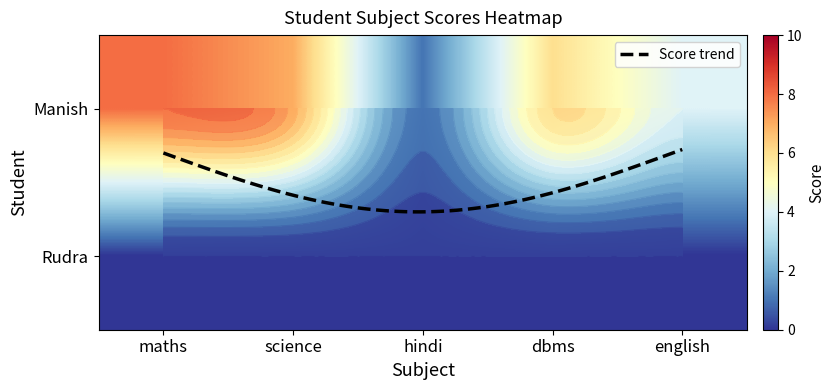

Reading right to left, list all the values displayed in this chart.

english=4	dbms=6	hindi=1	science=7	maths=8